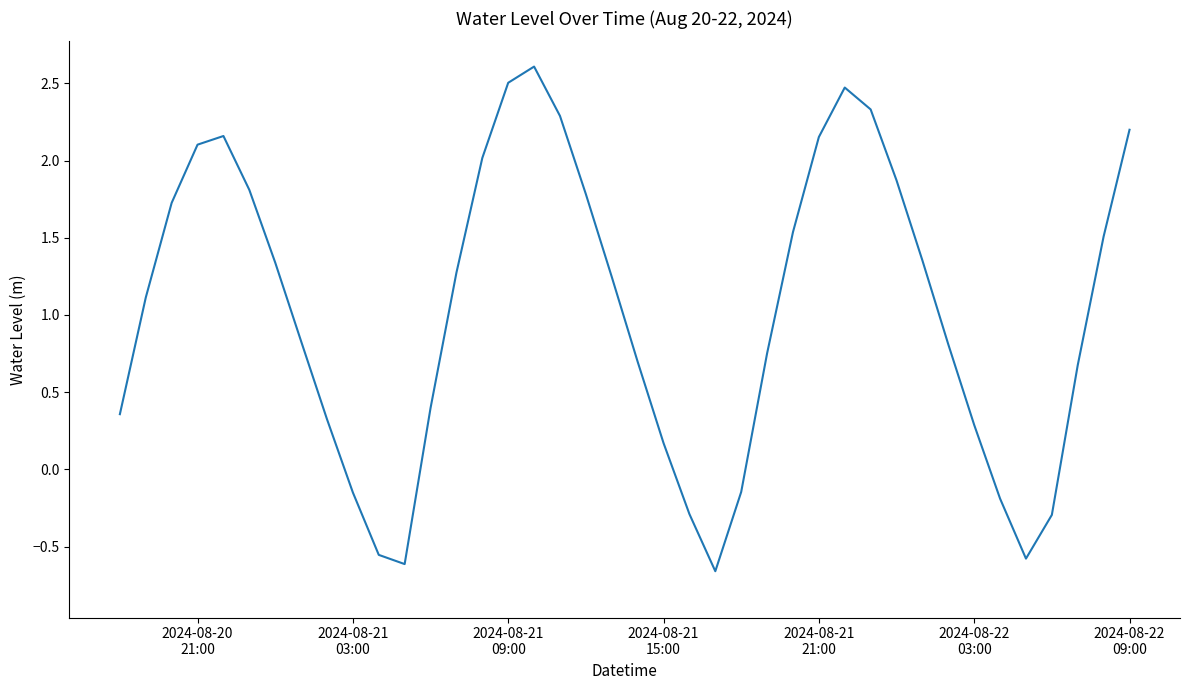

What is the difference between the maximum and minimum values?

3.3